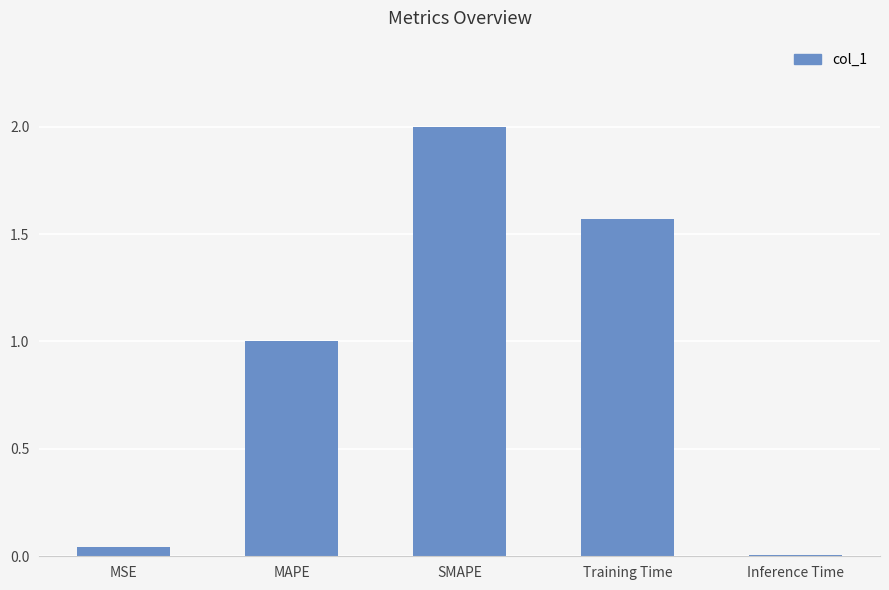

How many bars are there in total?

5